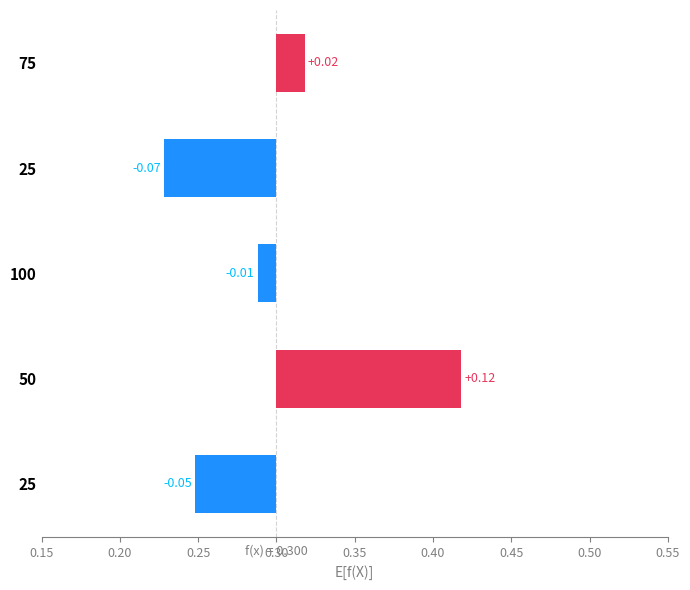

The value at 50 is 0.1. True or false?

True